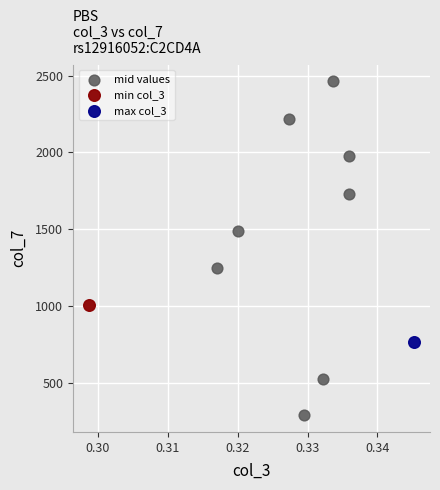

What are all the series names shown in the legend?

mid values, min col_3, max col_3